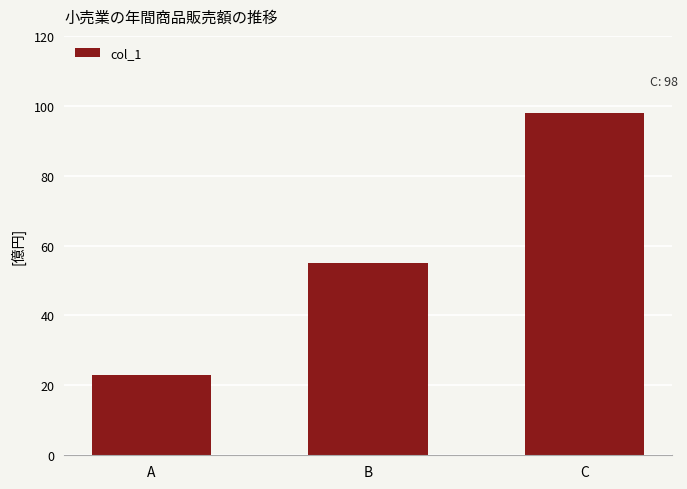

What is the average value?

59